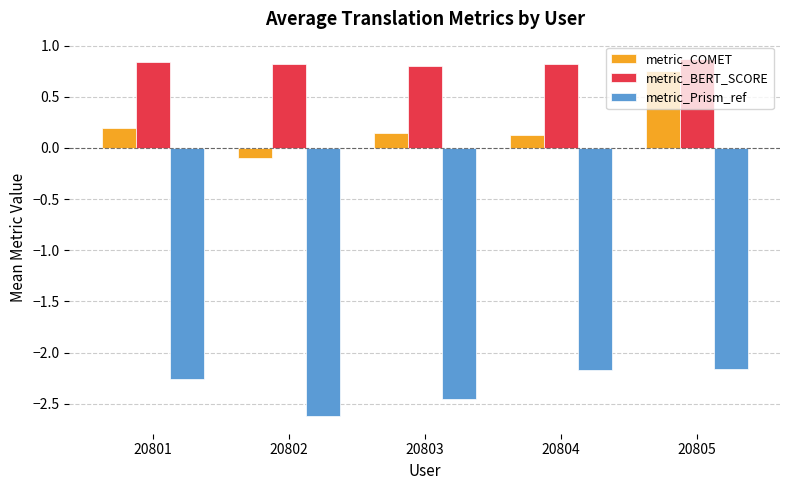

How many positive values does the metric_COMET series have?

4